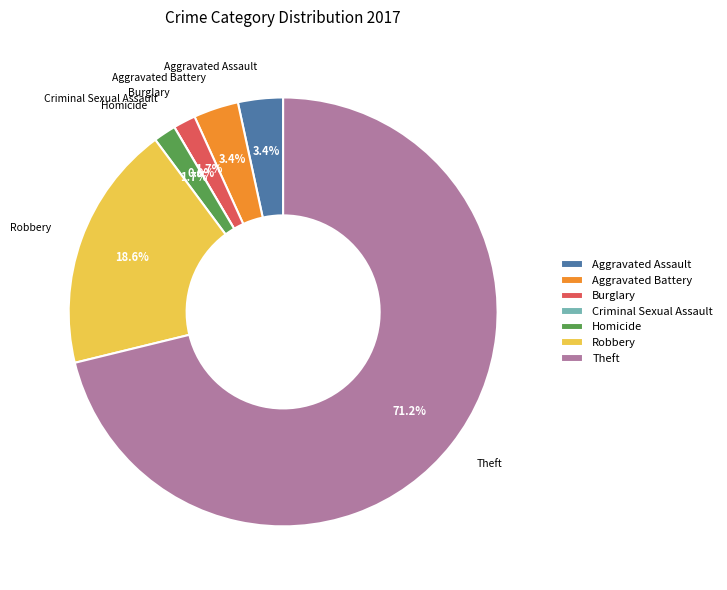

The Burglary slice represents 1% of the pie. True or false?

False